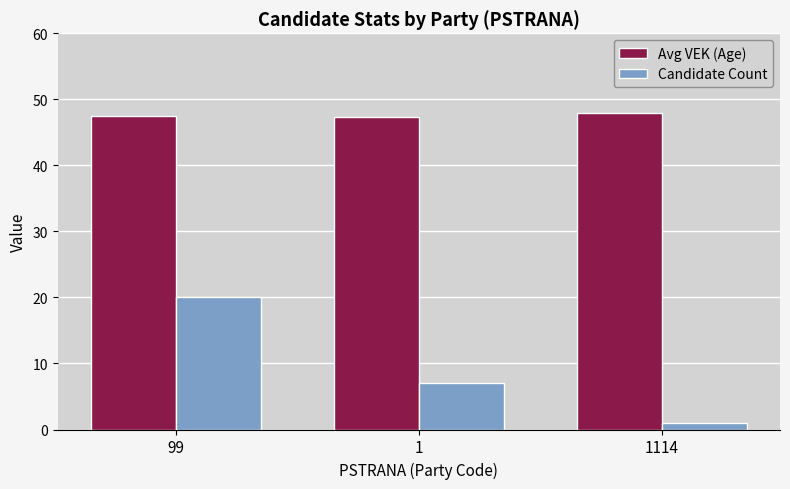

Does the chart contain stacked bars?

No